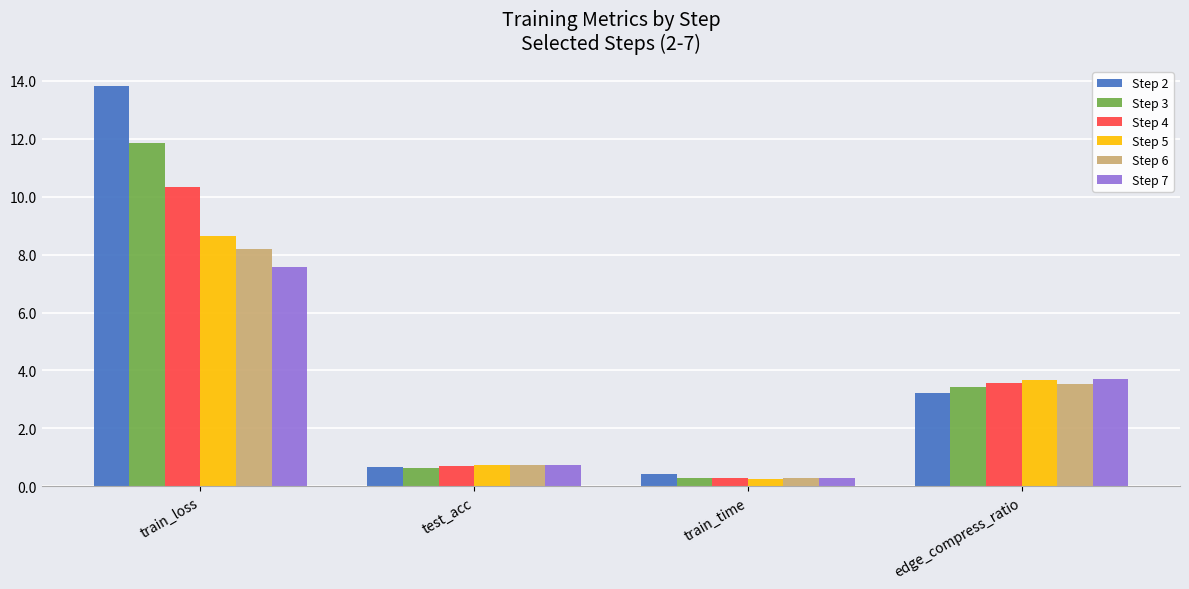

Rank the categories by Step 6 value from highest to lowest.

train_loss, edge_compress_ratio, test_acc, train_time